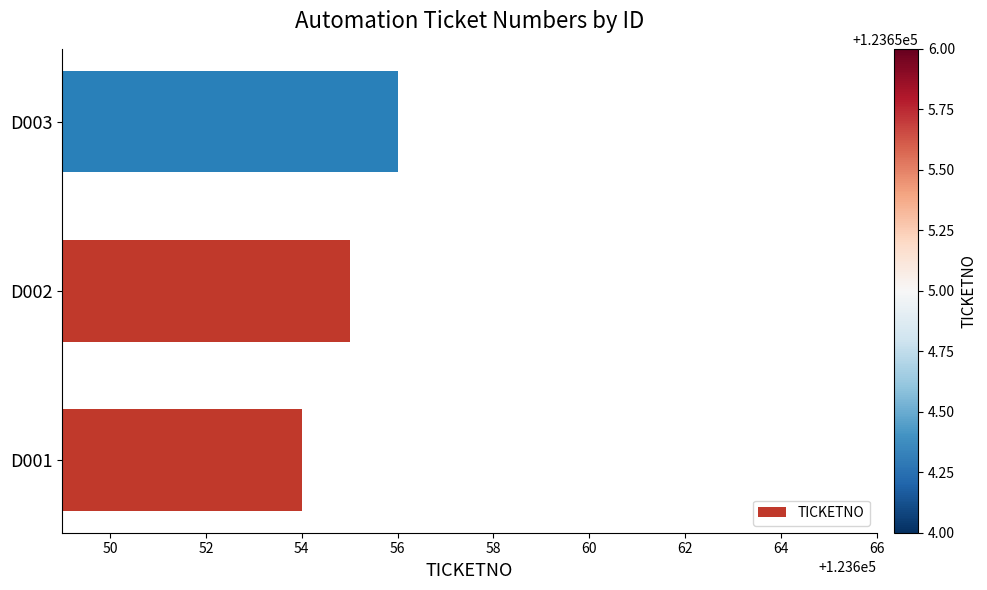

What is the ratio of the value at D002 to the value at D003?

1.0